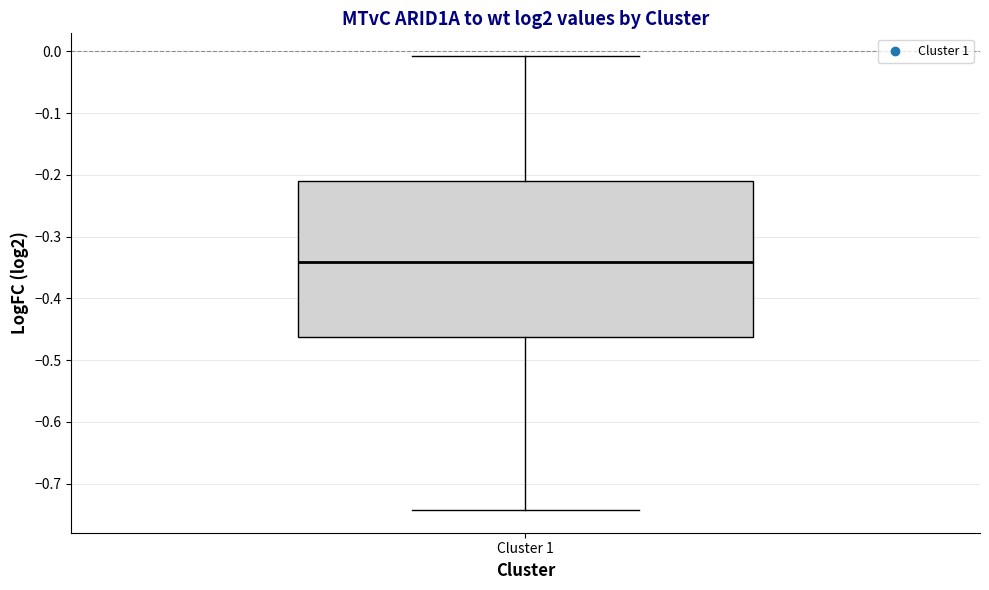

Read this box plot against the y-axis: the position of the median line, the range covered by the box, and the ends of both whiskers. The values are not printed on the chart, so give them approximately, as read against the axis.

median -0.34, box -0.46 to -0.21, whiskers -0.74 to -0.01